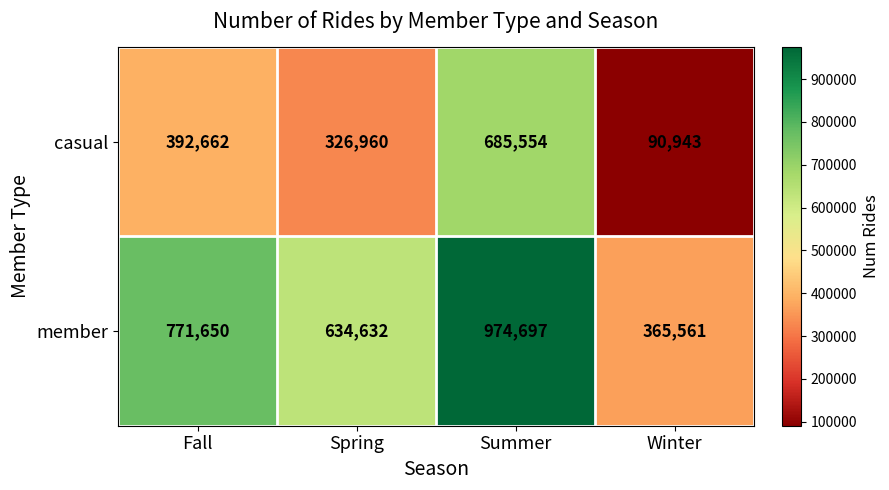

What is the difference between the highest and lowest values at Winter?

274618